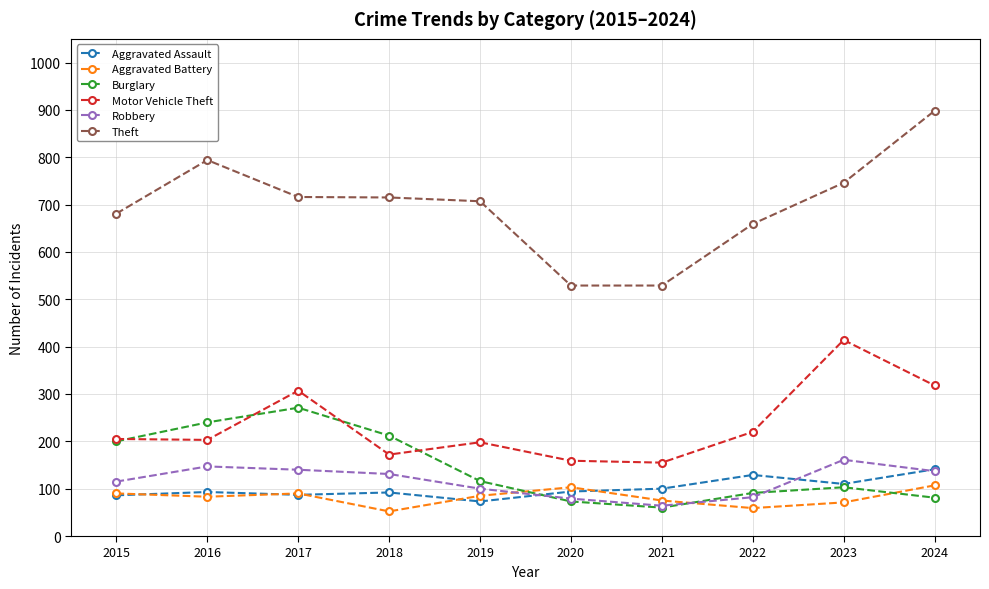

What is the difference between the highest and lowest values at 2023?

675